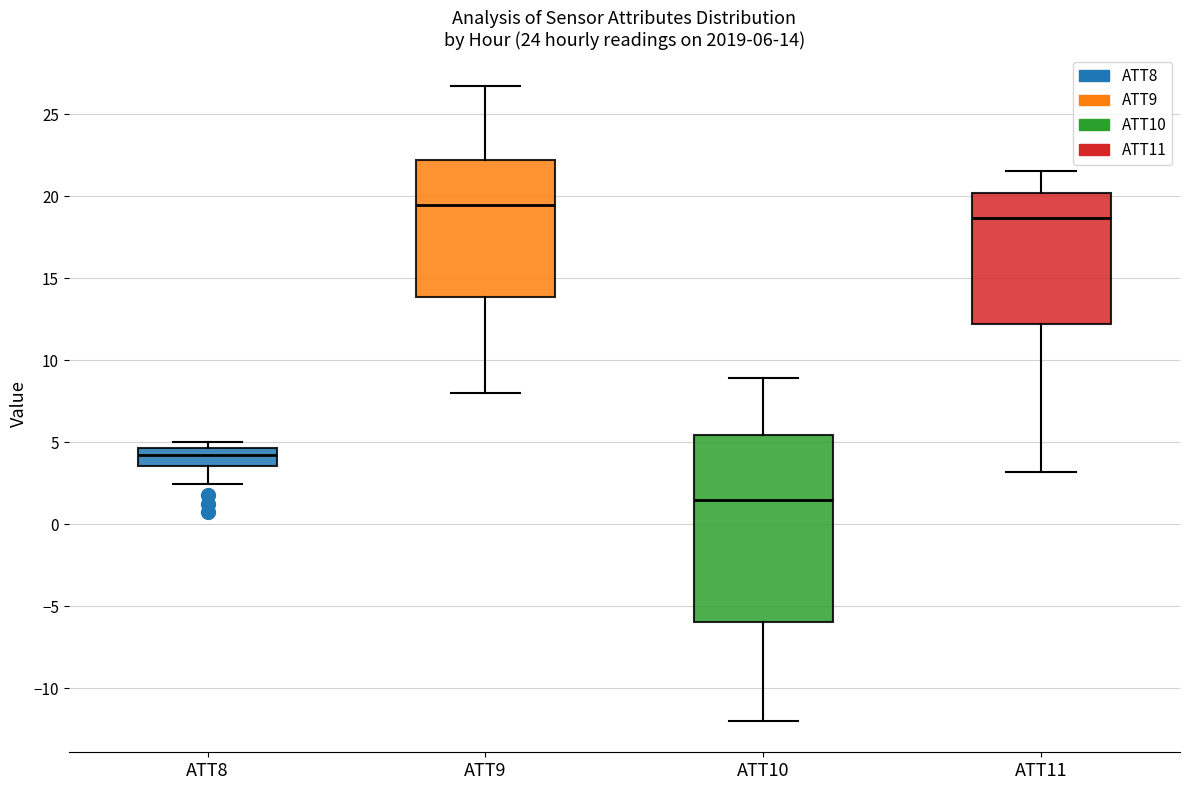

Which box is the tallest, from its lower edge to its upper edge?

ATT10